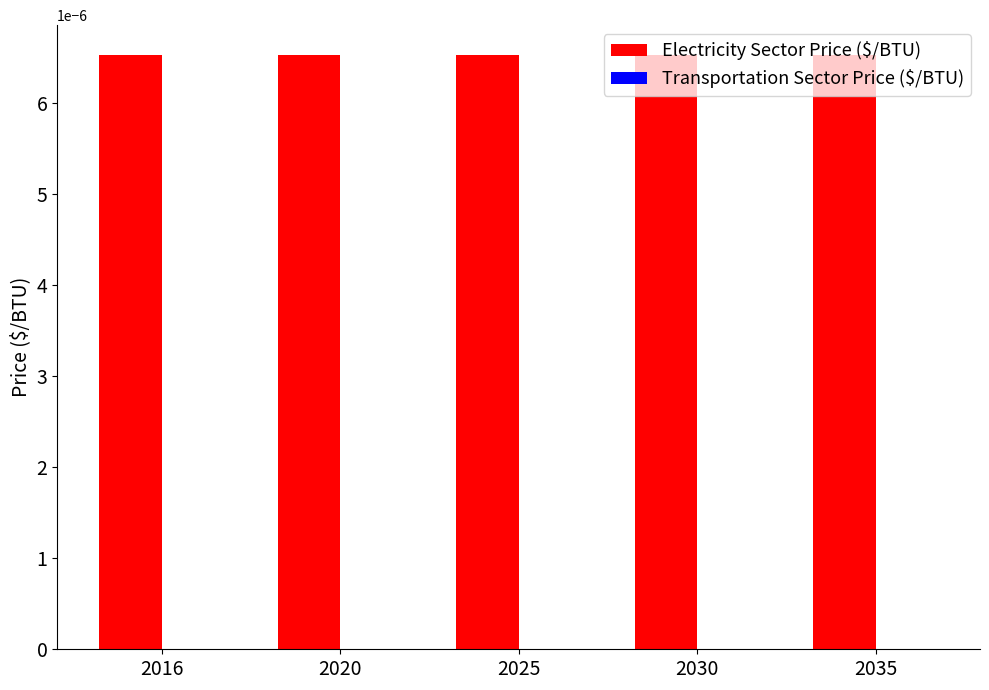

The value of Electricity Sector Price ($/BTU) at 2025 is 0.0. True or false?

False